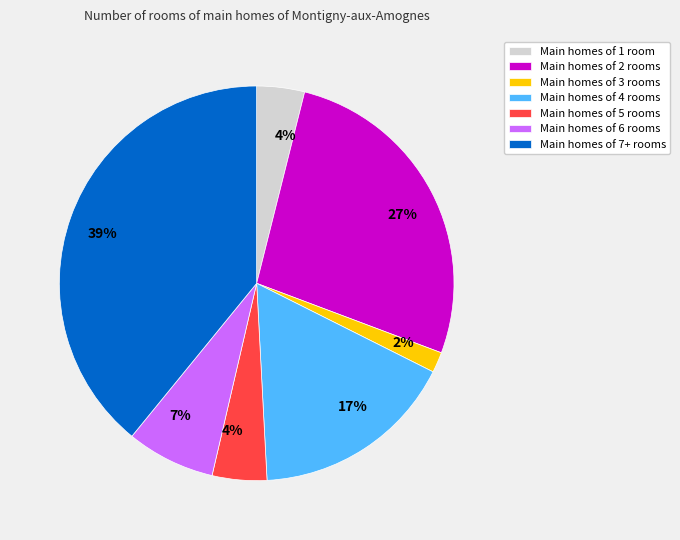

Is there any slice that represents more than half of the pie?

No